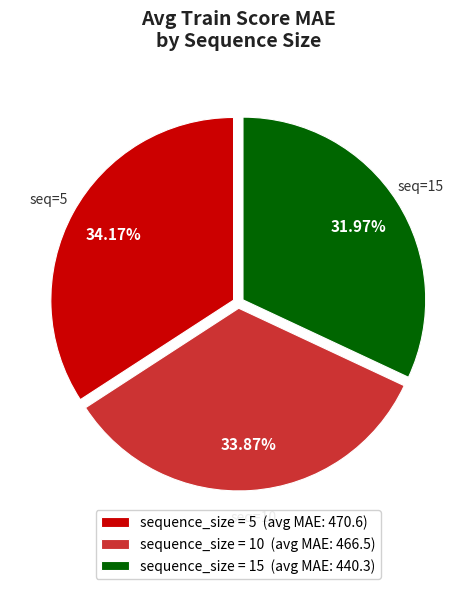

Is sequence_size = 5 (avg MAE: 470.6) the majority of the pie?

No